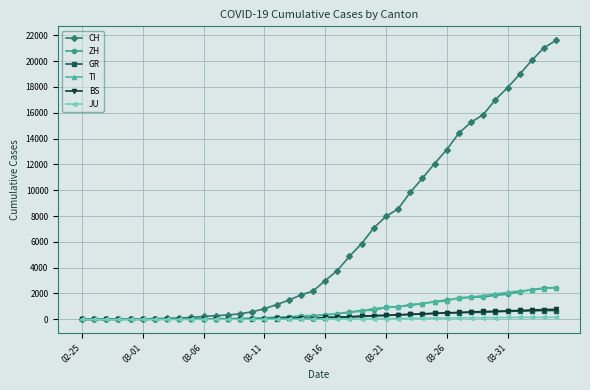

Which series has the widest spread of values?

CH